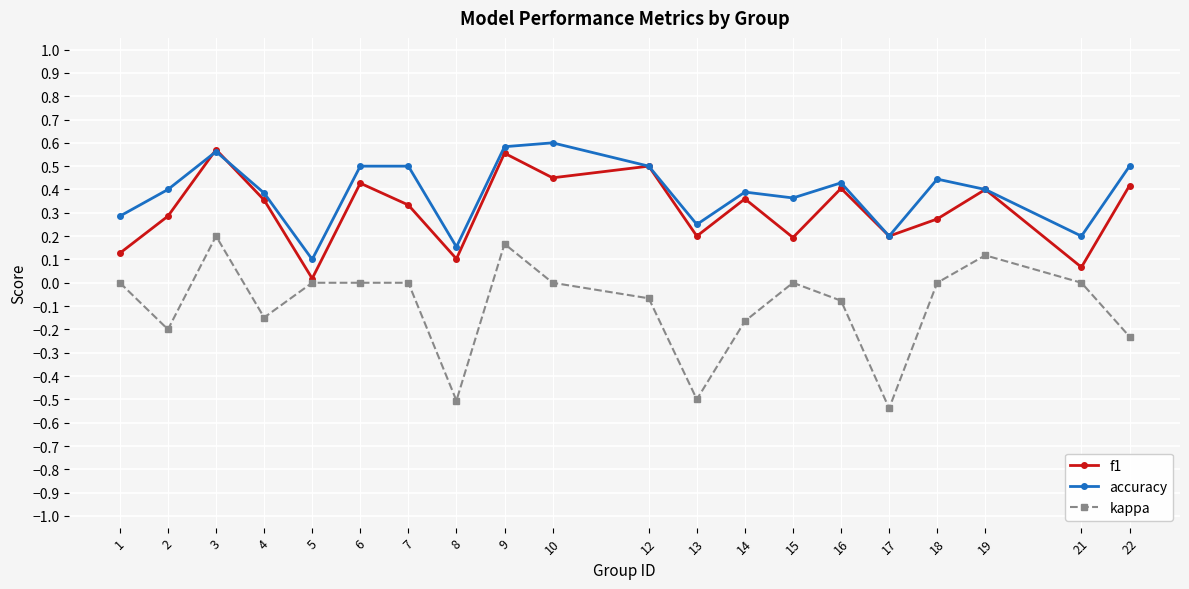

What is the difference between the maximum and minimum values in the kappa series?

0.7